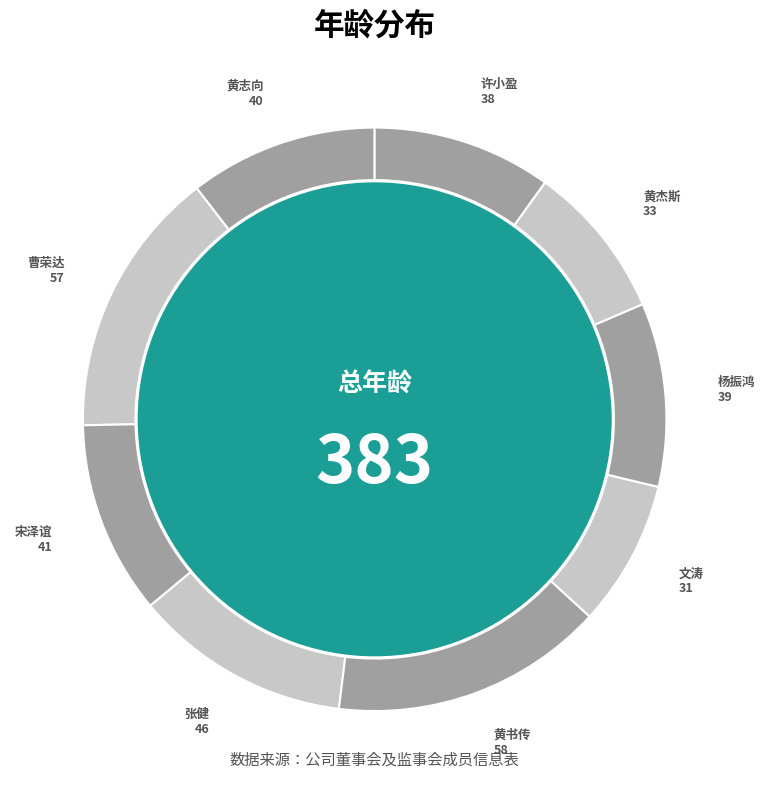

How many segments does this pie chart have?

9